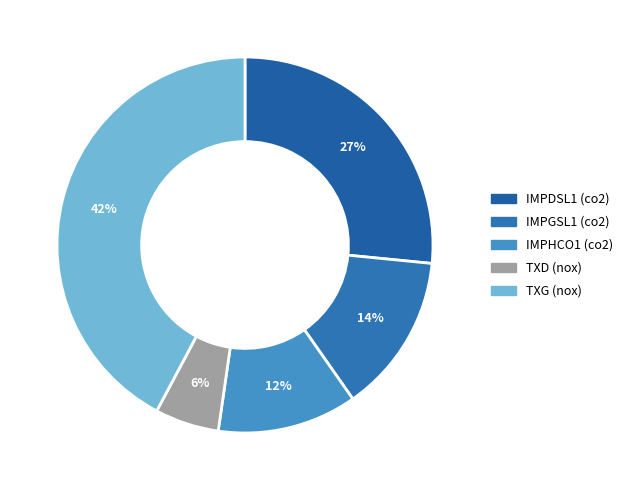

How many segments does this pie chart have?

5